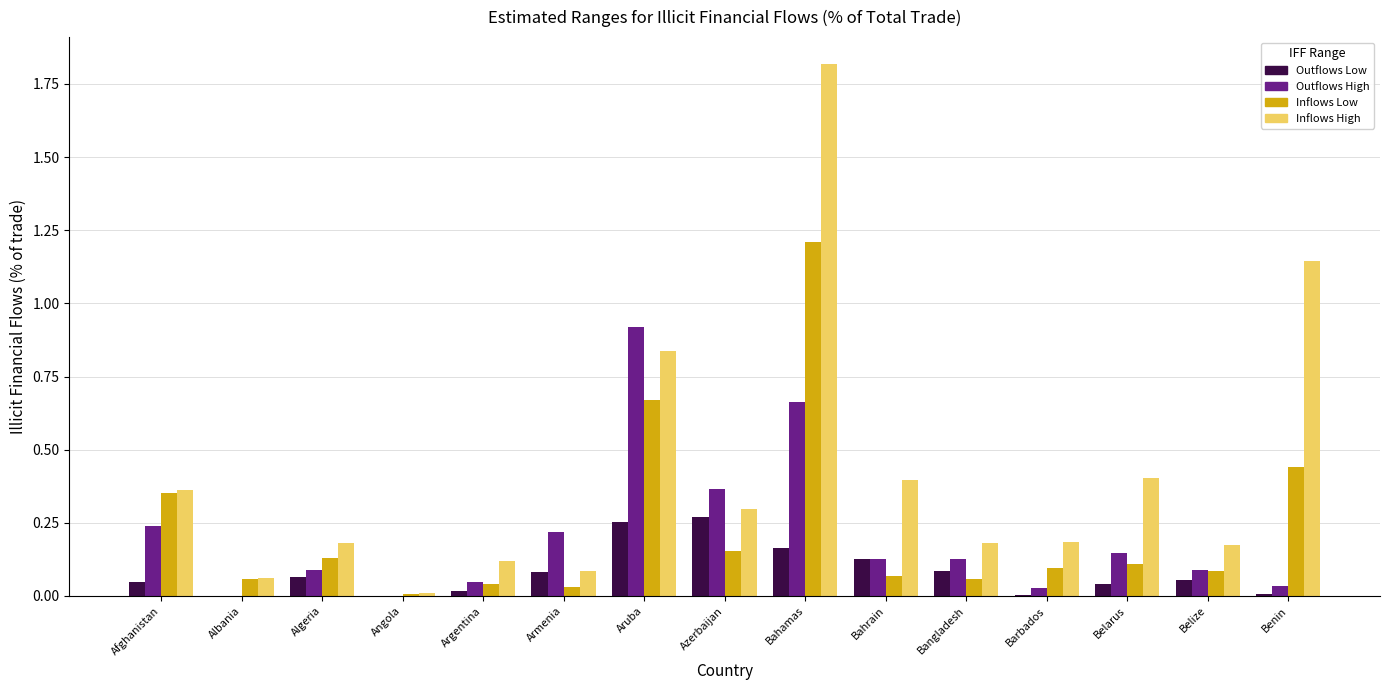

How many groups of bars are there?

15